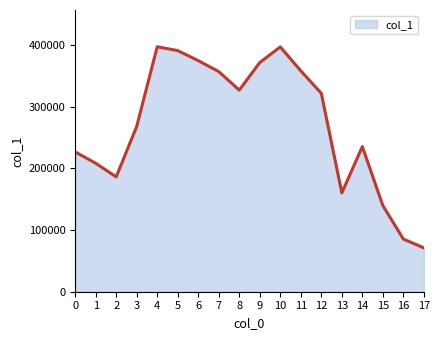

What is the change in value from 3 to 11?

+90212